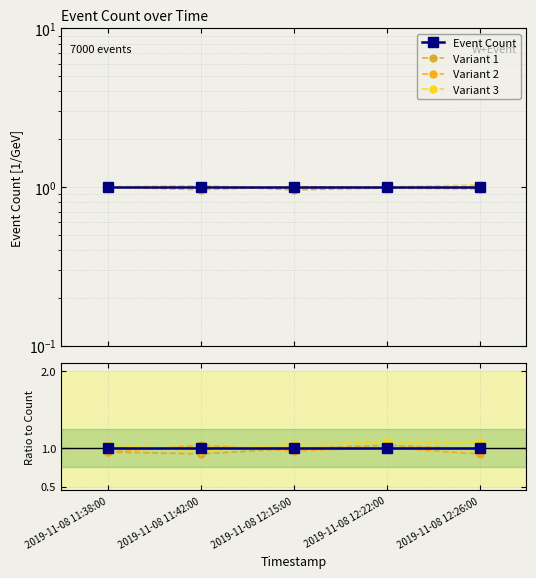

How many values in the Variant 3 series exceed 1?

4